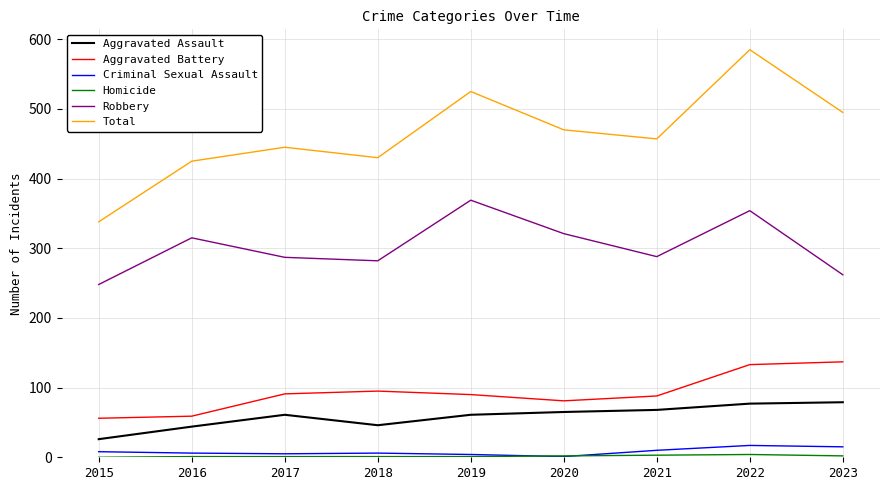

Which category has the highest value across all series?

2022